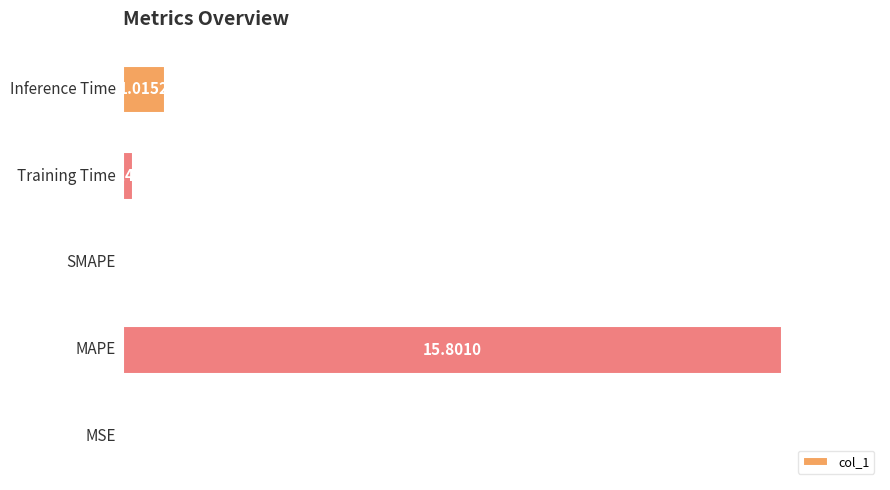

Rank the categories by value from lowest to highest.

2, 0, 3, 4, 1